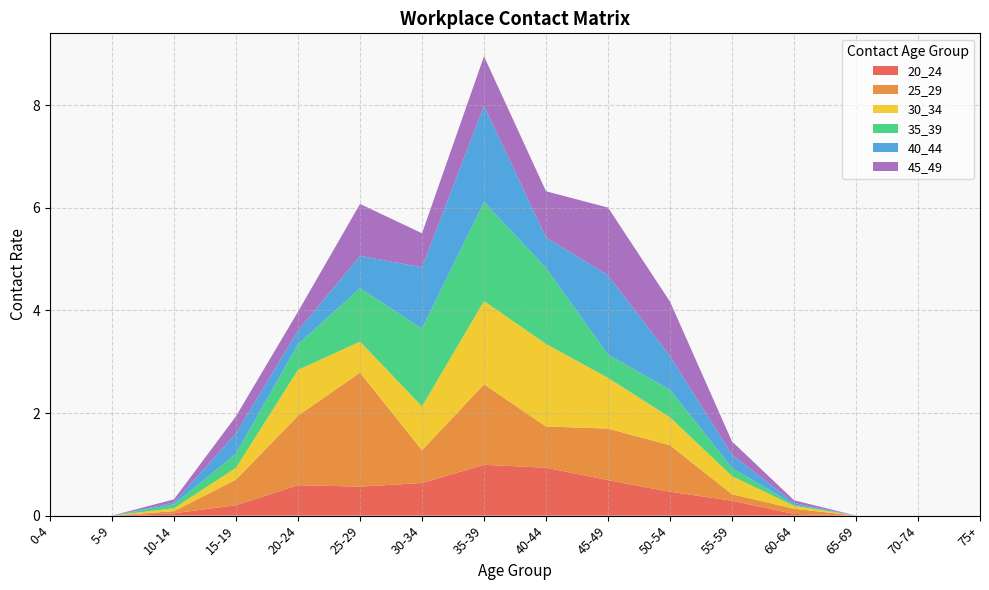

Reading left to right, extract all data points from this chart.

20_24: 0-4=0.0	5-9=0.0	10-14=0.0	15-19=0.2	20-24=0.6	25-29=0.6	30-34=0.6	35-39=1.0	40-44=0.9	45-49=0.7	50-54=0.5	55-59=0.3	60-64=0.0	65-69=0.0	70-74=0.0	75+=0.0
25_29: 0-4=0.0	5-9=0.0	10-14=0.0	15-19=0.5	20-24=1.4	25-29=2.2	30-34=0.6	35-39=1.6	40-44=0.8	45-49=1.0	50-54=0.9	55-59=0.1	60-64=0.1	65-69=0.0	70-74=0.0	75+=0.0
30_34: 0-4=0.0	5-9=0.0	10-14=0.1	15-19=0.2	20-24=0.9	25-29=0.6	30-34=0.9	35-39=1.6	40-44=1.6	45-49=1.0	50-54=0.5	55-59=0.4	60-64=0.1	65-69=0.0	70-74=0.0	75+=0.0
35_39: 0-4=0.0	5-9=0.0	10-14=0.1	15-19=0.3	20-24=0.5	25-29=1.0	30-34=1.5	35-39=1.9	40-44=1.5	45-49=0.5	50-54=0.5	55-59=0.2	60-64=0.0	65-69=0.0	70-74=0.0	75+=0.0
40_44: 0-4=0.0	5-9=0.0	10-14=0.0	15-19=0.4	20-24=0.3	25-29=0.6	30-34=1.2	35-39=1.9	40-44=0.6	45-49=1.5	50-54=0.7	55-59=0.3	60-64=0.0	65-69=0.0	70-74=0.0	75+=0.0
45_49: 0-4=0.0	5-9=0.0	10-14=0.1	15-19=0.3	20-24=0.4	25-29=1.0	30-34=0.7	35-39=1.0	40-44=0.9	45-49=1.3	50-54=1.1	55-59=0.3	60-64=0.1	65-69=0.0	70-74=0.0	75+=0.0